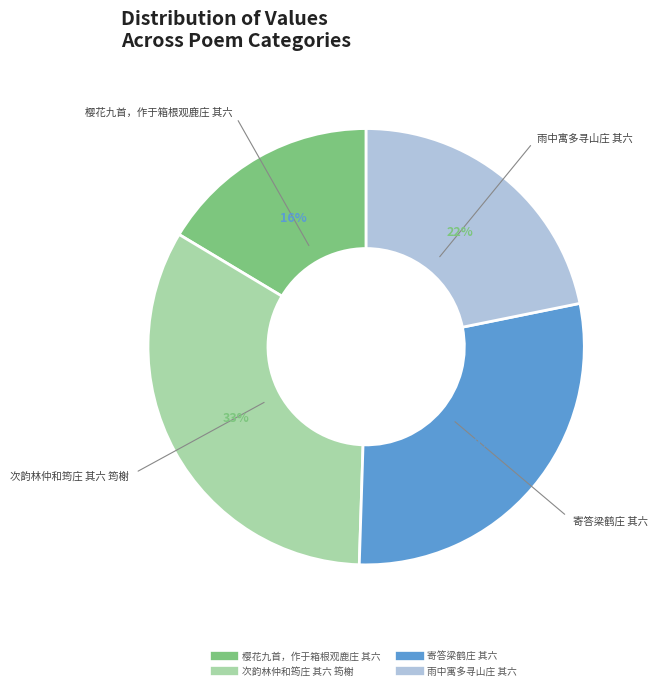

Is 次韵林仲和筠庄 其六 筠榭 the majority of the pie?

No